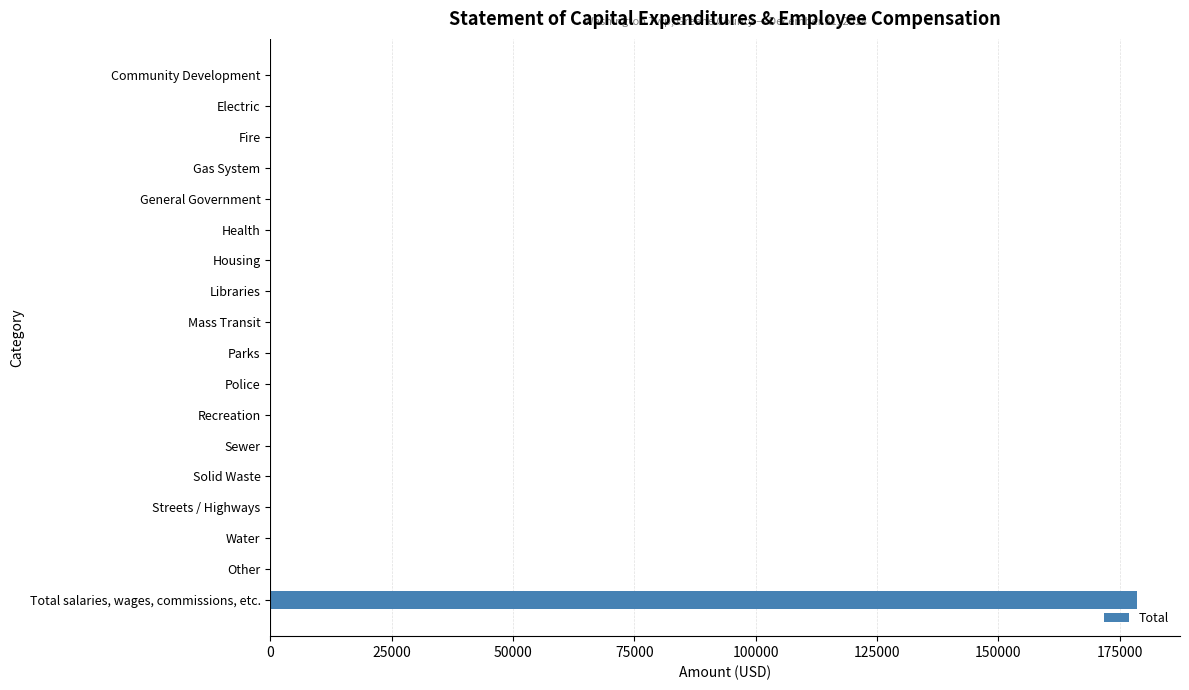

What is the sum of all values?

178520